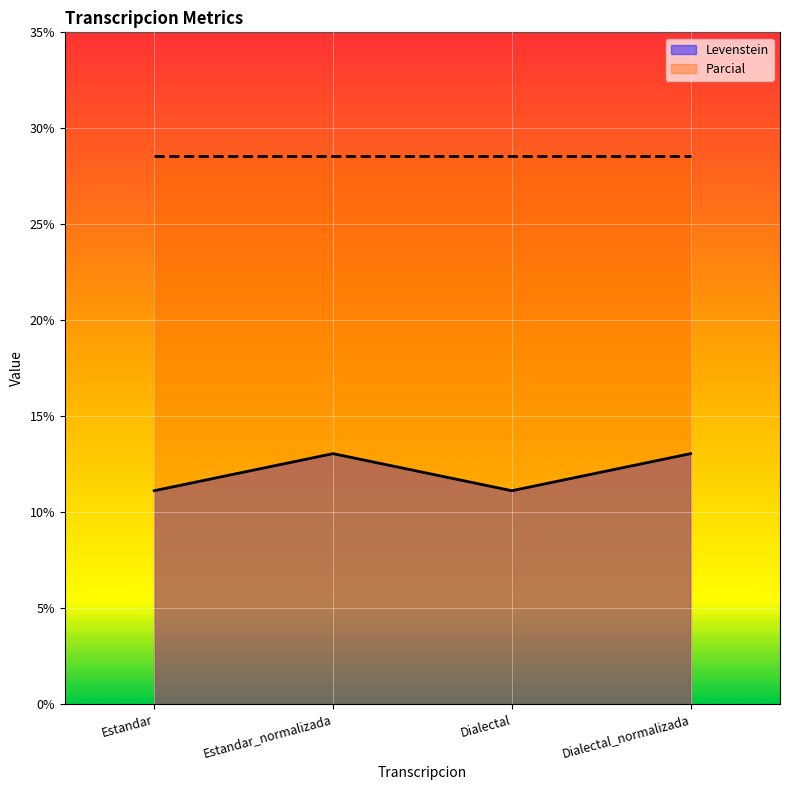

How many data points does each series have?

4